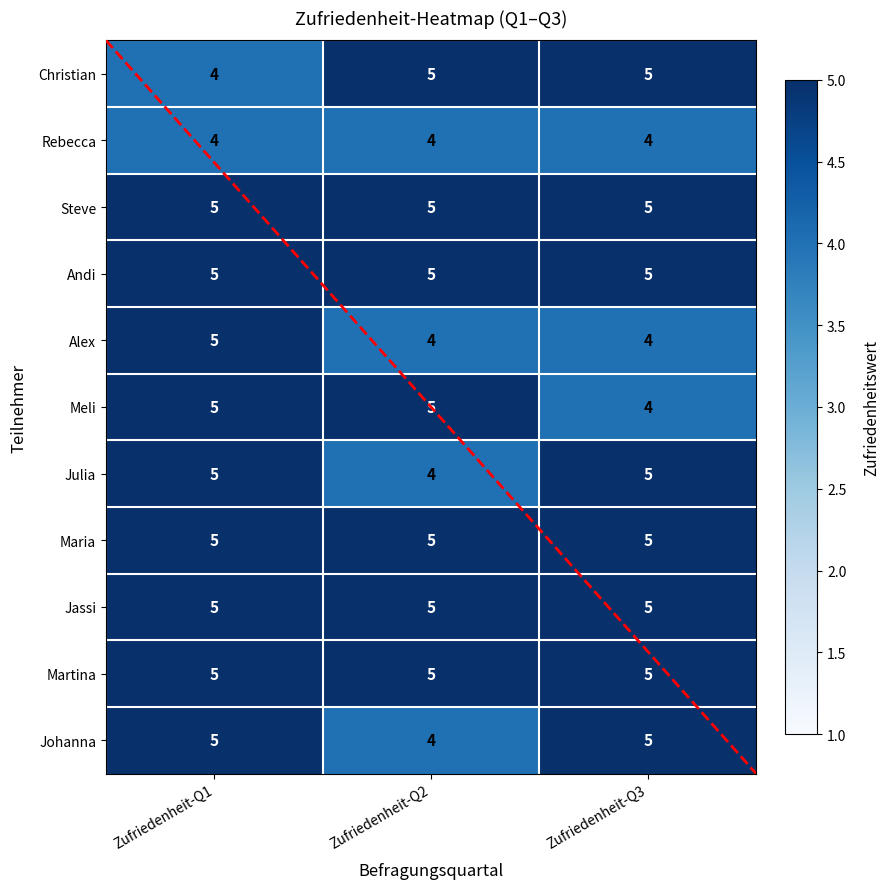

What is the highest value of the Rebecca series?

4